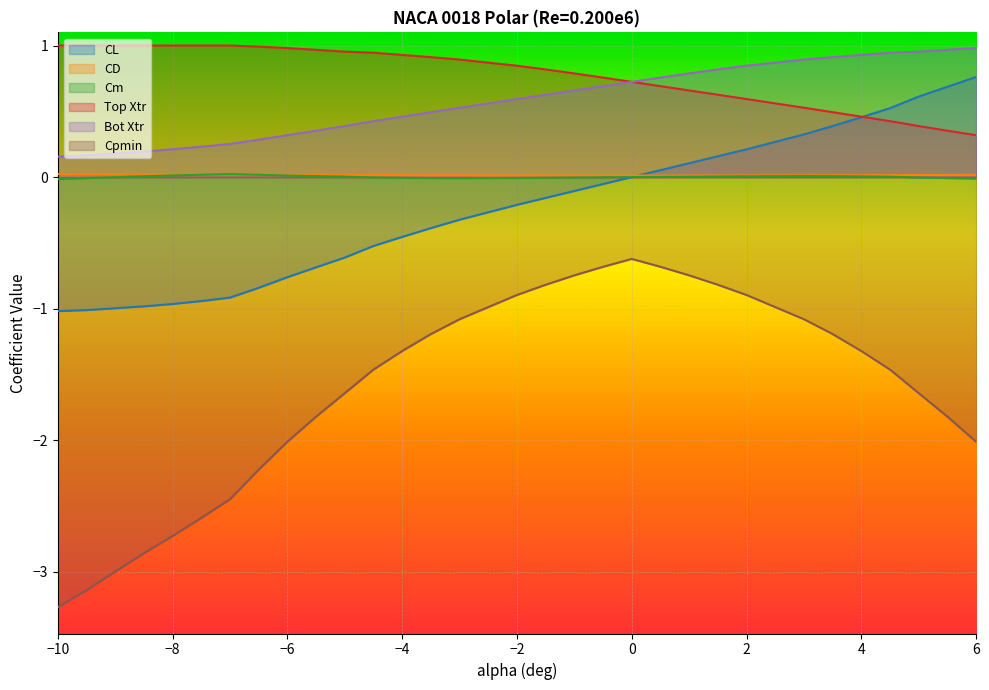

In CD, how many points are lower than both neighbors (excluding endpoints)?

1